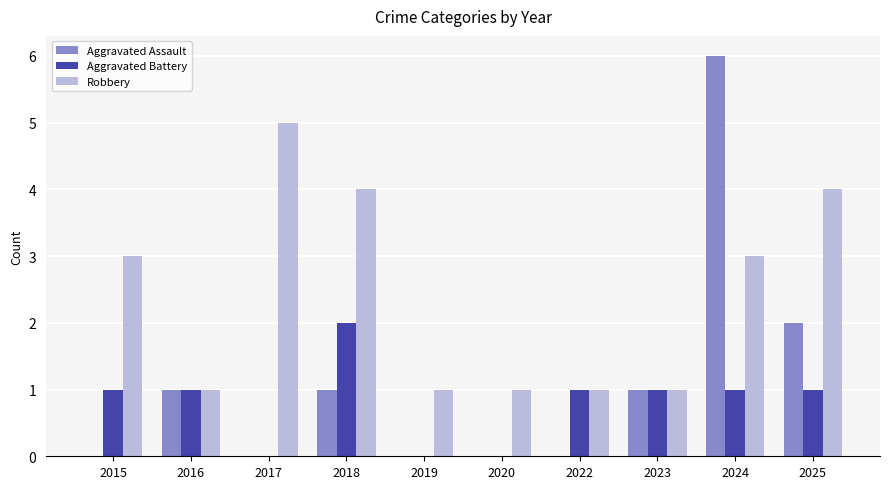

Which label corresponds to the largest value in the chart?

2024